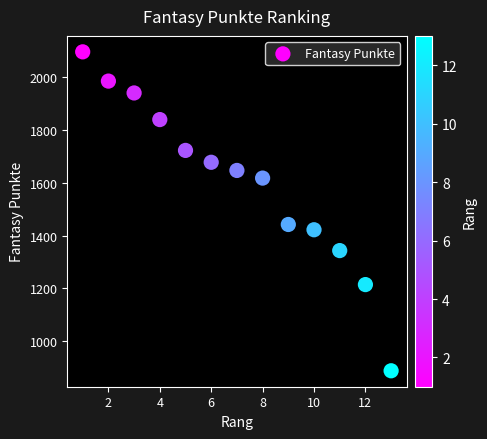

What is the range of X values (max minus min)?

12